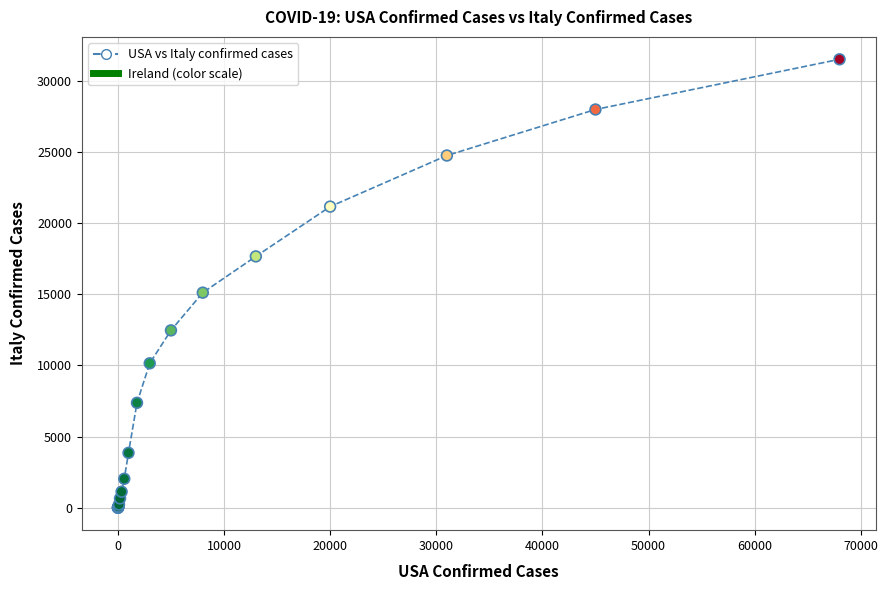

What Y value in the scatter plot is closest to 15754?

15113